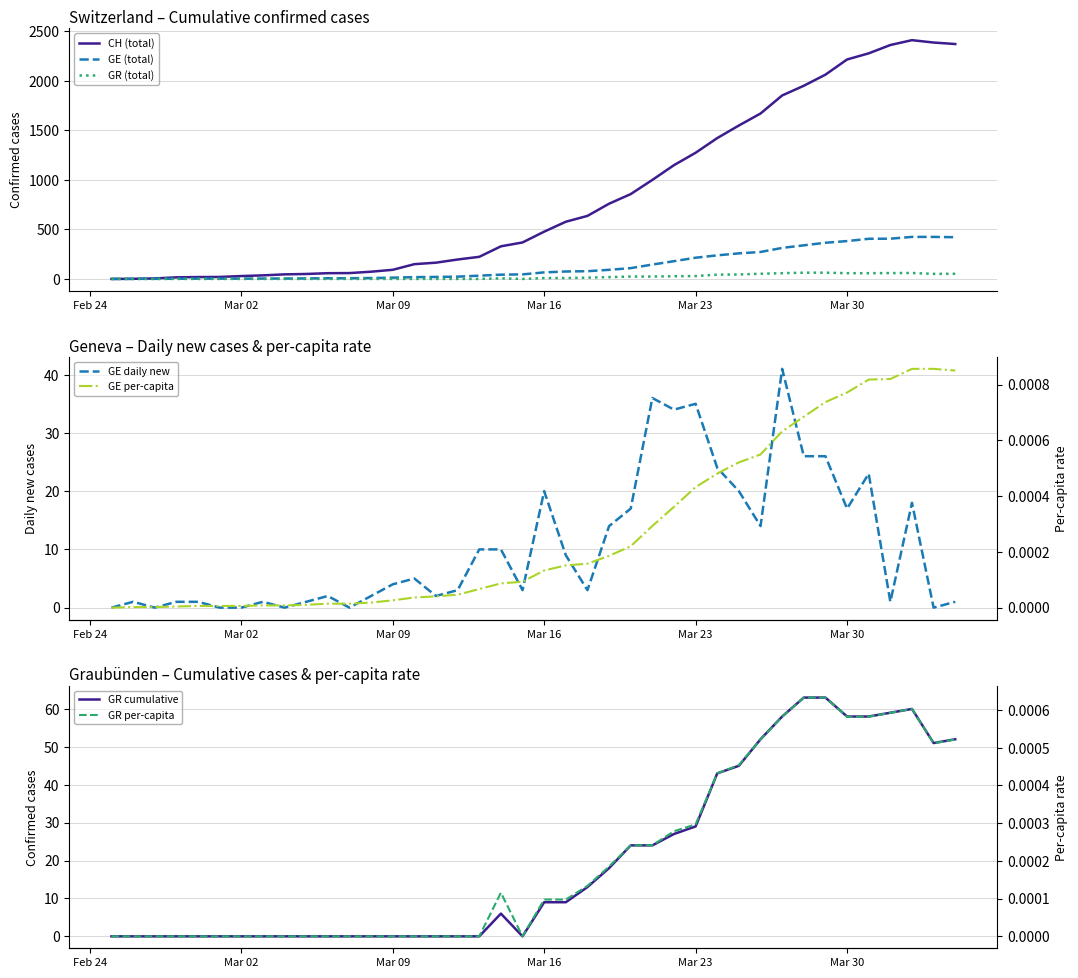

Which label corresponds to the largest value in the chart?

2020-04-02